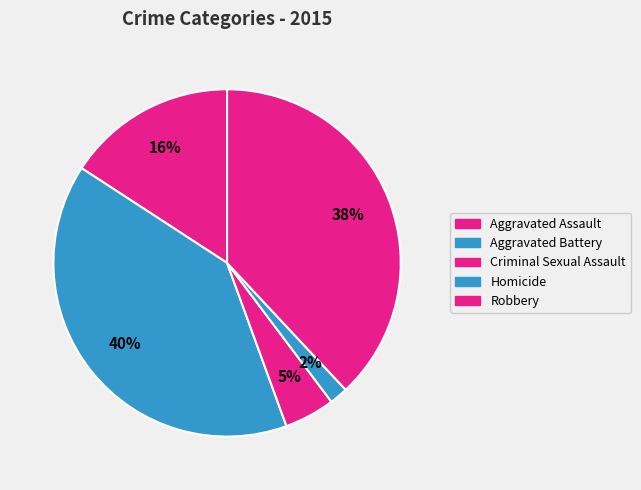

To the nearest percent, what is the combined percentage of Aggravated Battery and Robbery?

78%